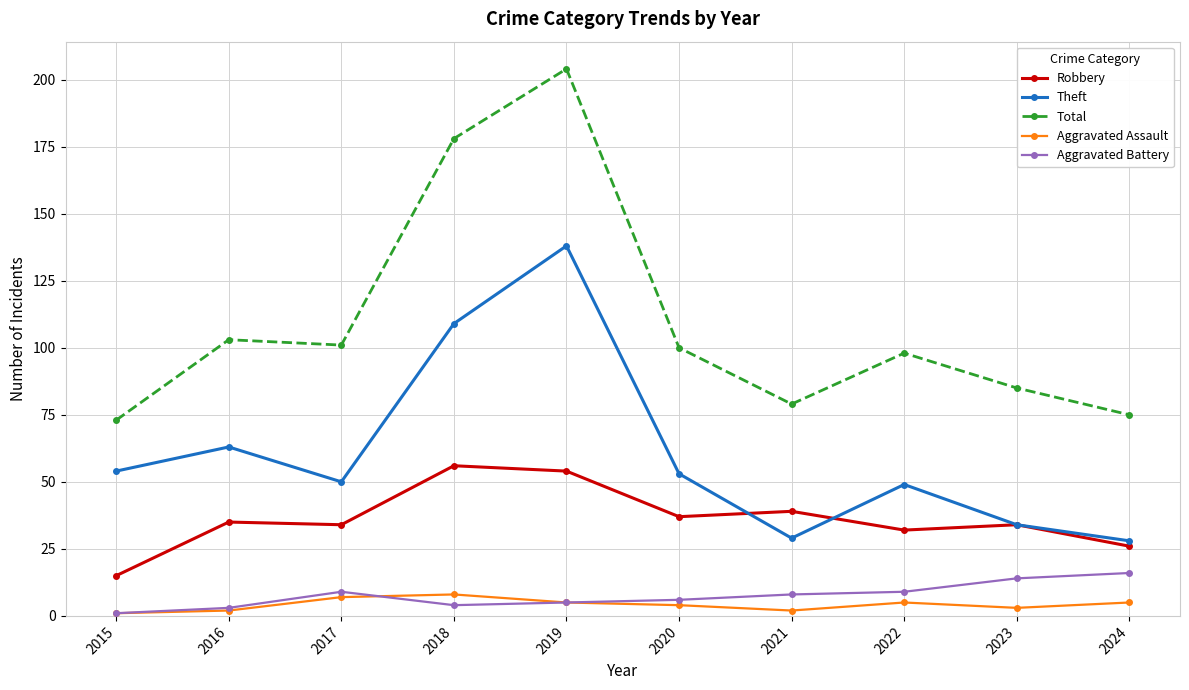

What is the difference between the highest and lowest values at 2019?

199